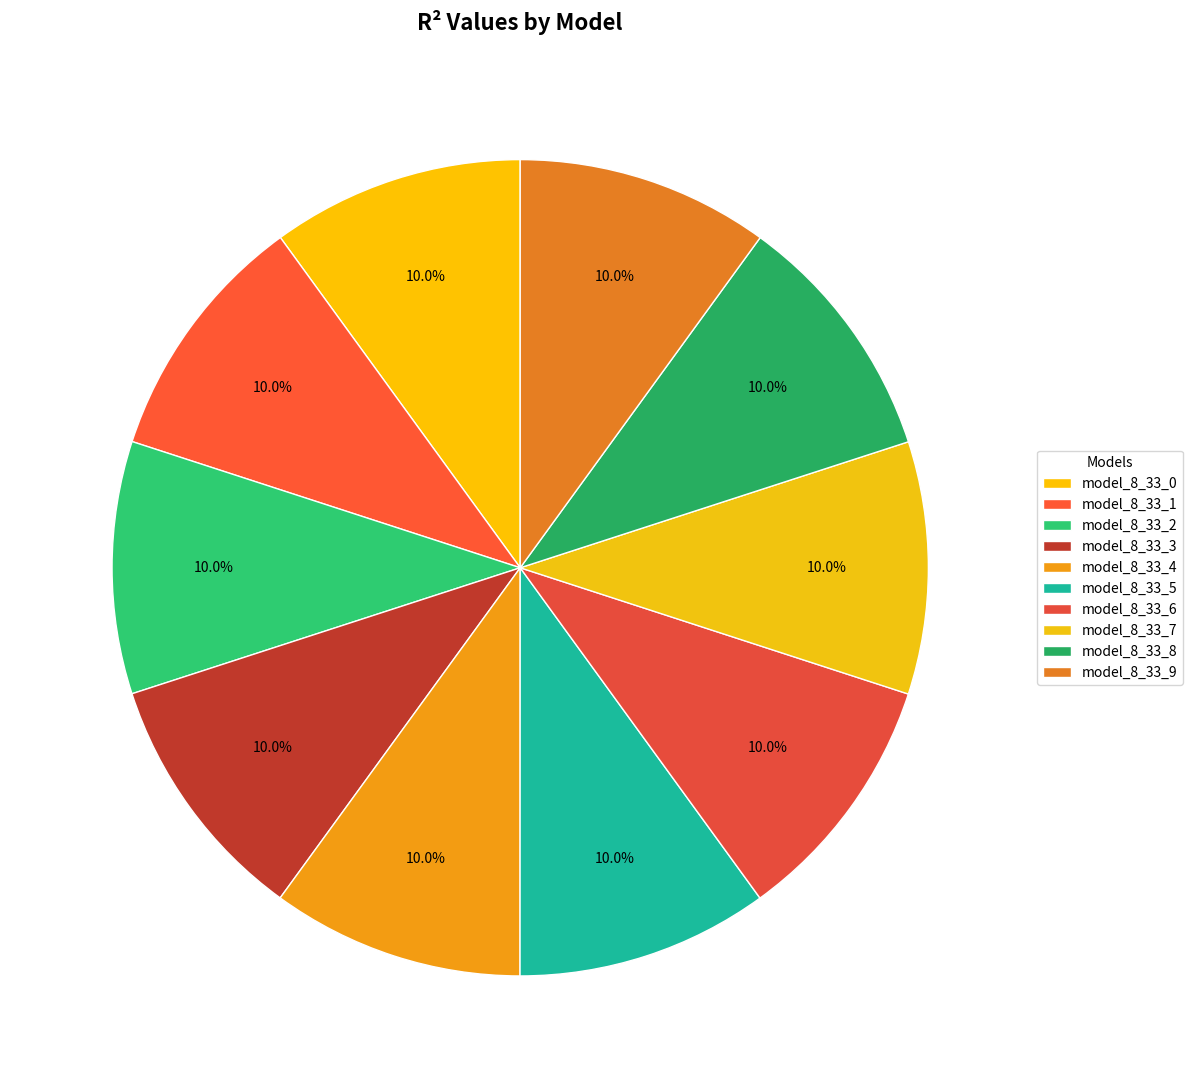

How many segments does this pie chart have?

10